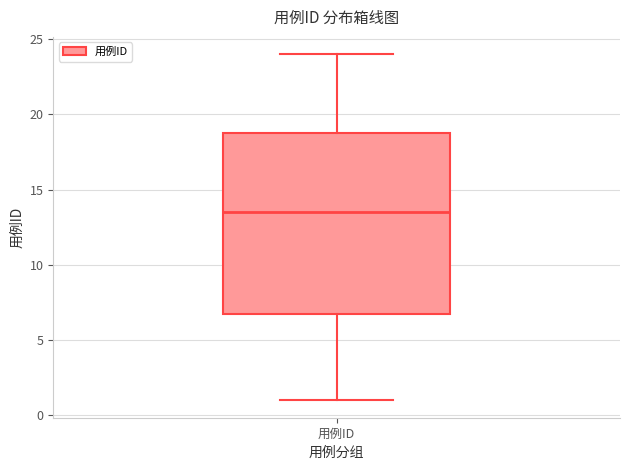

Read this box plot against the y-axis: the position of the median line, the range covered by the box, and the ends of both whiskers. The values are not printed on the chart, so give them approximately, as read against the axis.

median 13.5, box 7.0 to 19.0, whiskers 1.0 to 24.0